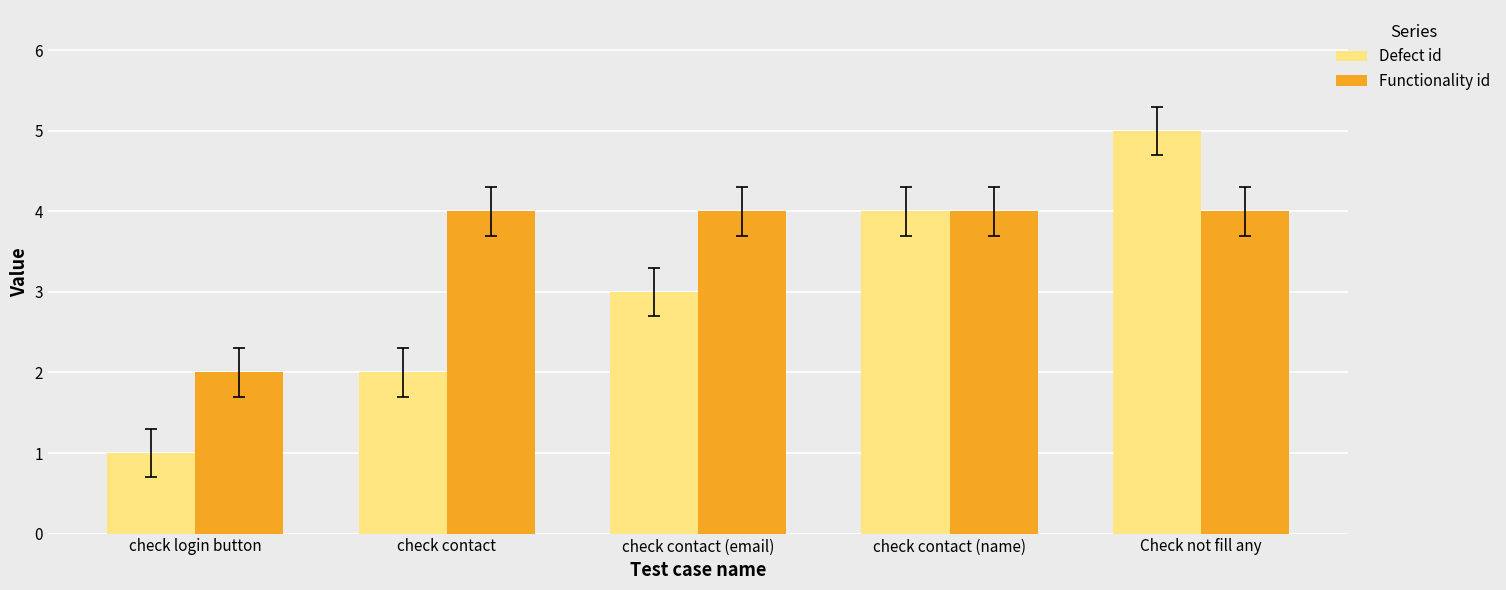

What is the average value of the Functionality id series?

4